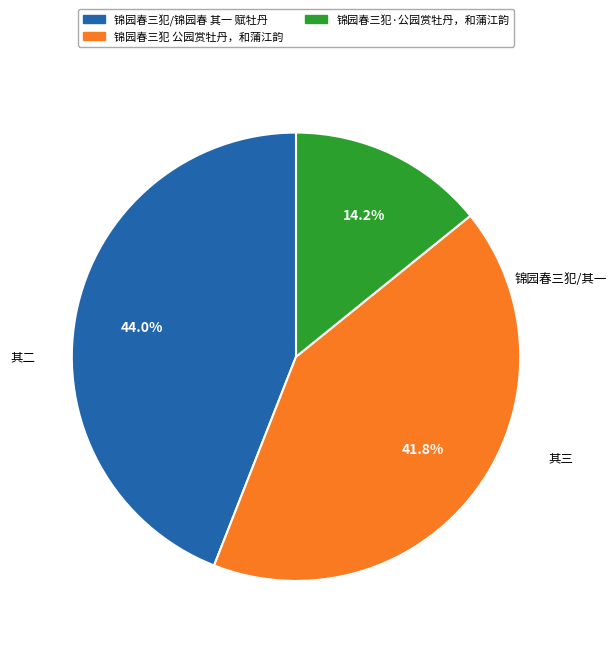

Count the number of slices in the pie.

3